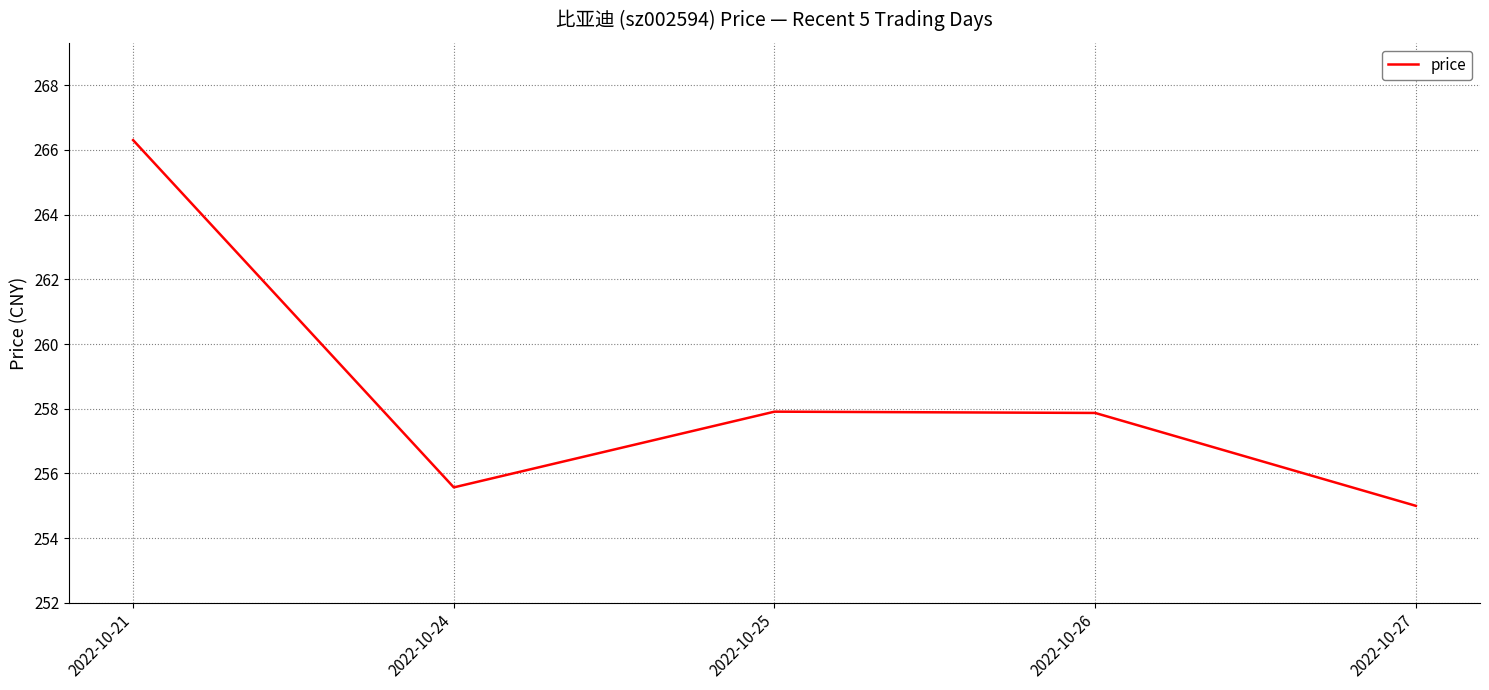

Which label corresponds to the largest value in the chart?

2022-10-21